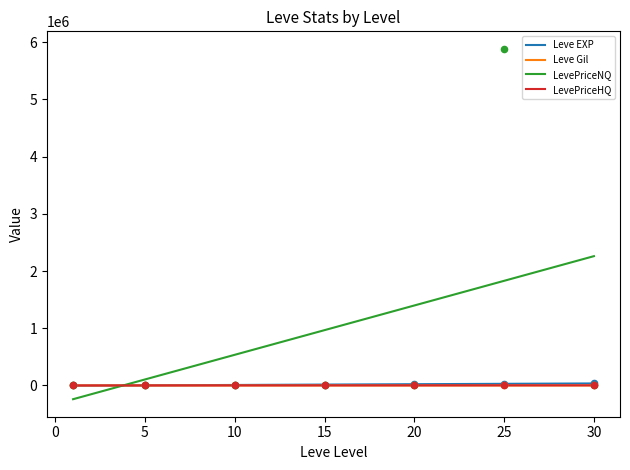

Is the value of LevePriceHQ at 20 greater than the value of Leve EXP at 5?

Yes